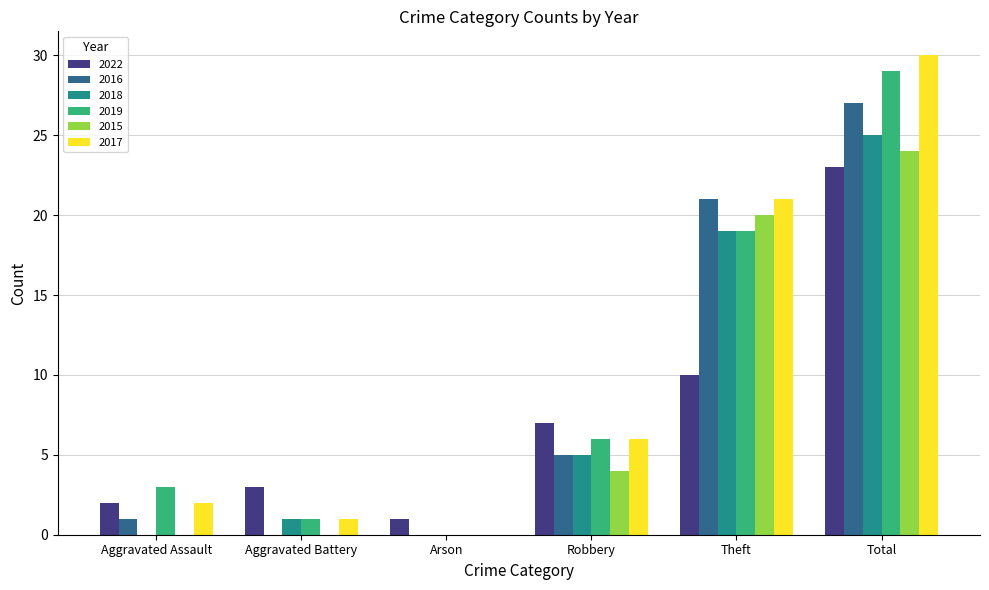

What is the sum of the 2017 values at Robbery and Arson?

6